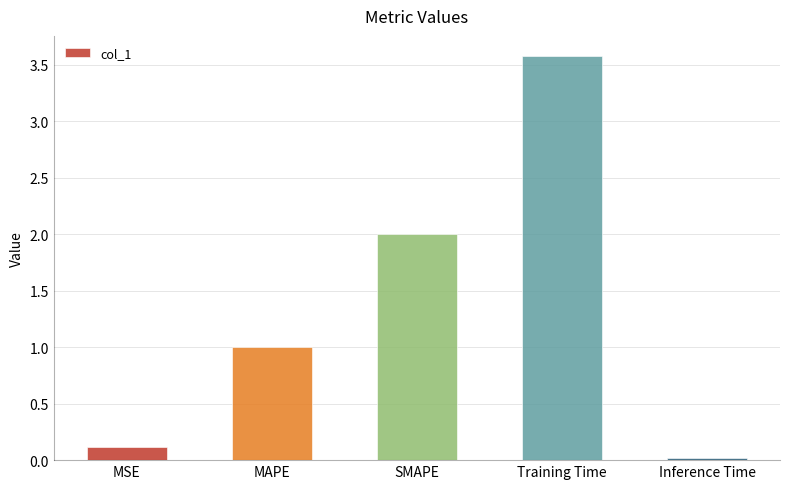

The chart shows a value of 3.6 at Training Time. True or false?

True